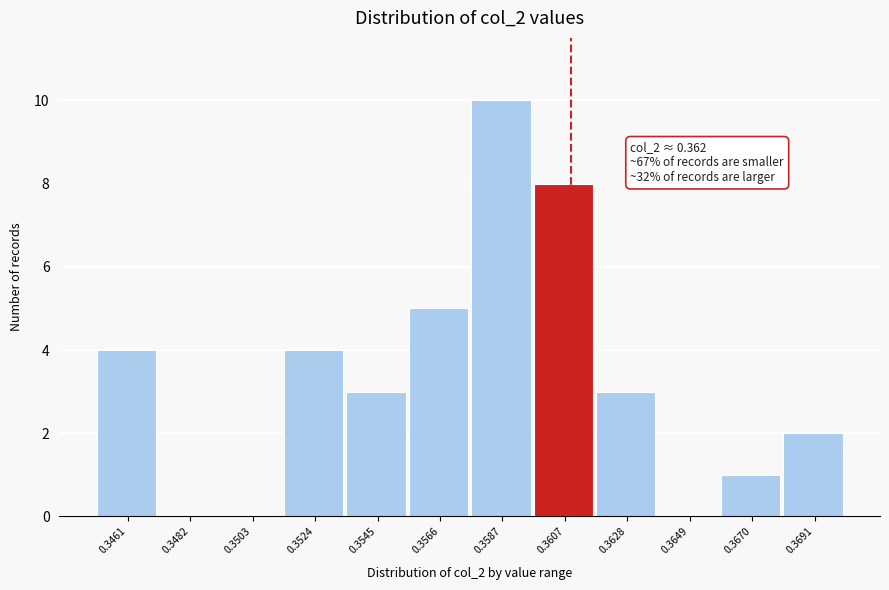

Reading right to left, list all the values displayed in this chart.

0.3691=2	0.3670=1	0.3649=0	0.3628=3	0.3607=8	0.3587=10	0.3566=5	0.3545=3	0.3524=4	0.3503=0	0.3482=0	0.3461=4